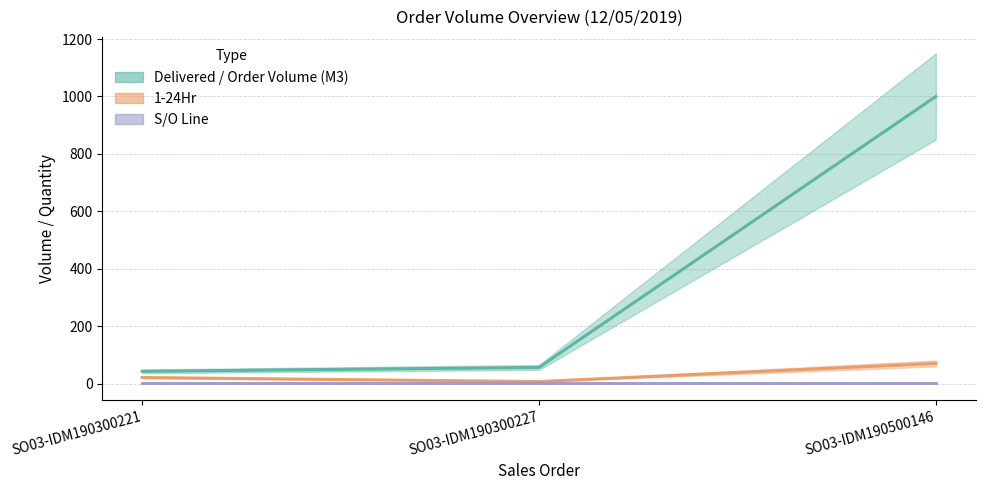

At which category does the chart reach its minimum across all series?

SO03-IDM190300221